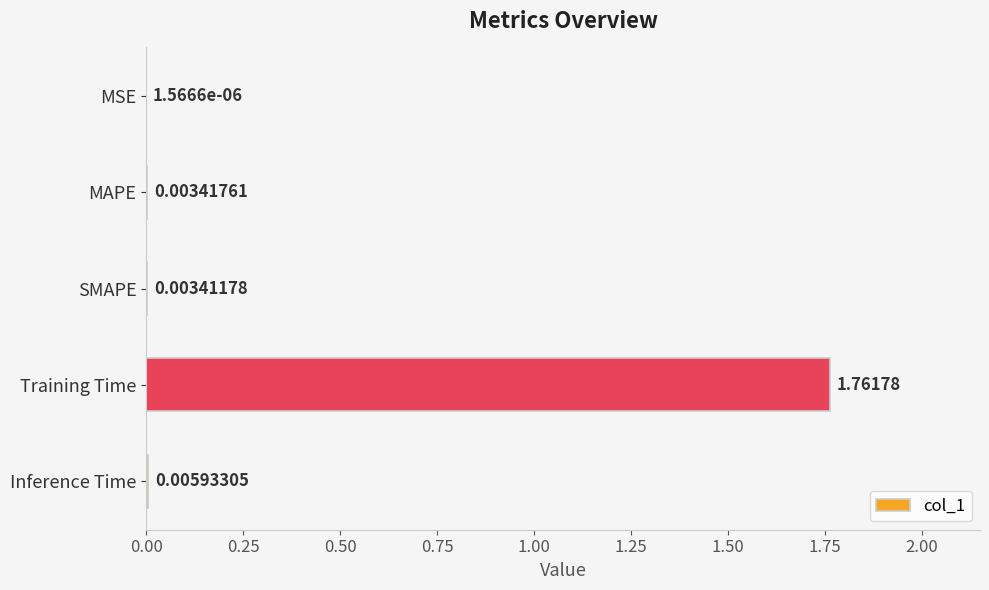

Where is the data nearest to the value 0?

MSE